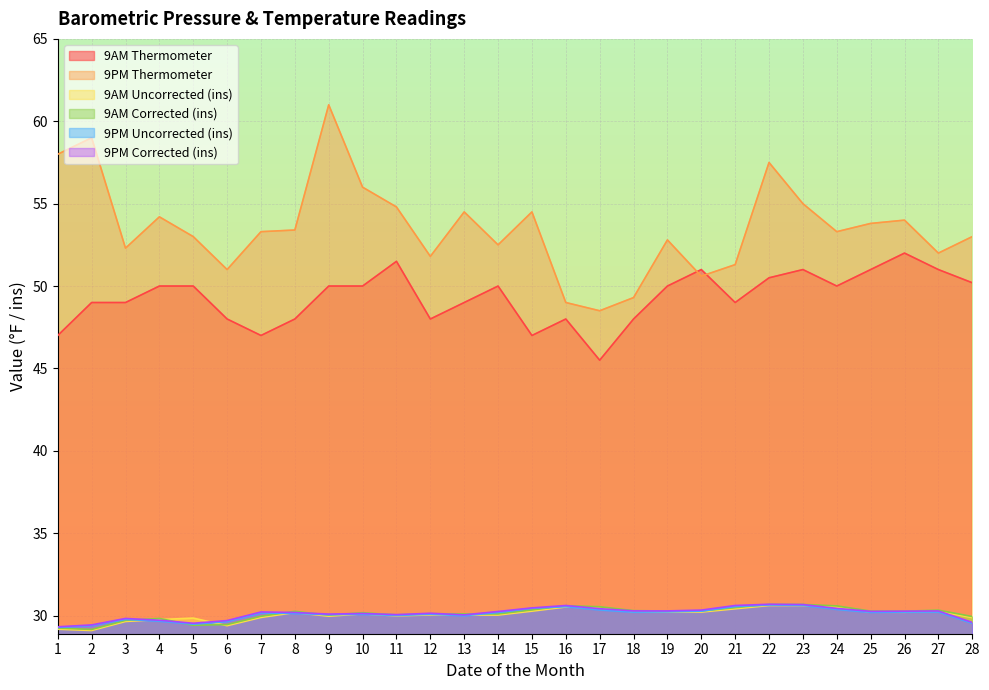

At which label is 9PM Corrected (ins) closest to 30?

13